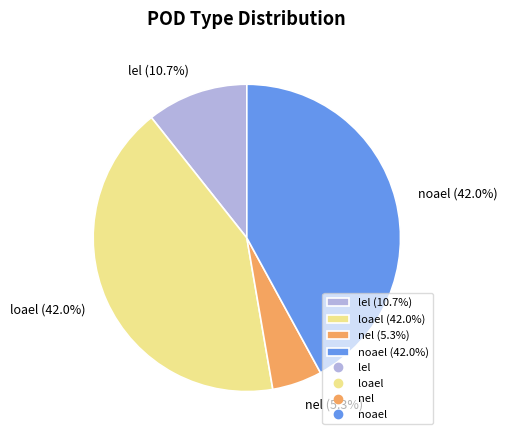

What percentage is NOT represented by noael?

58.0%